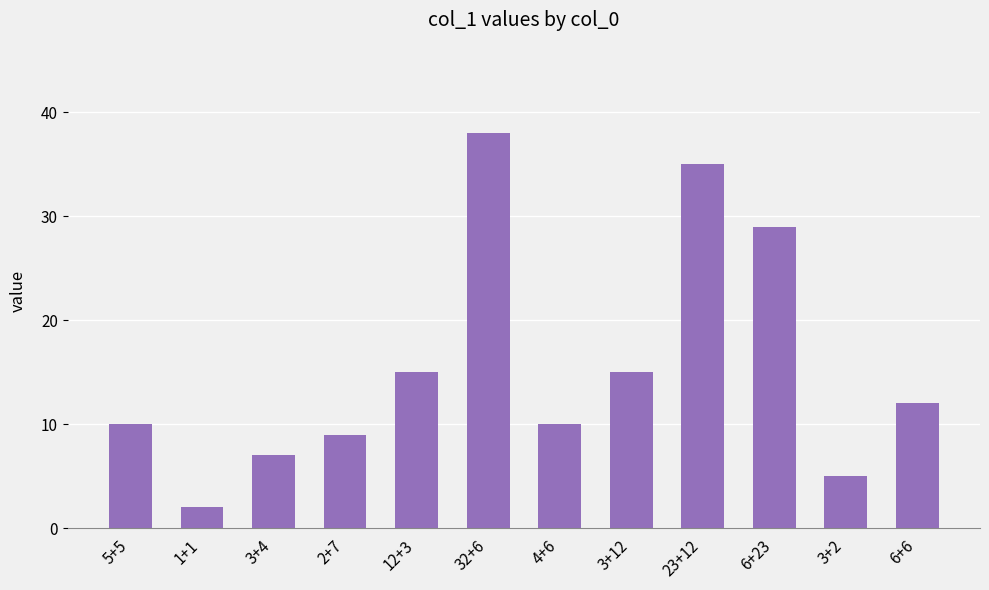

What is the label of the 5th bar from the left?

12+3